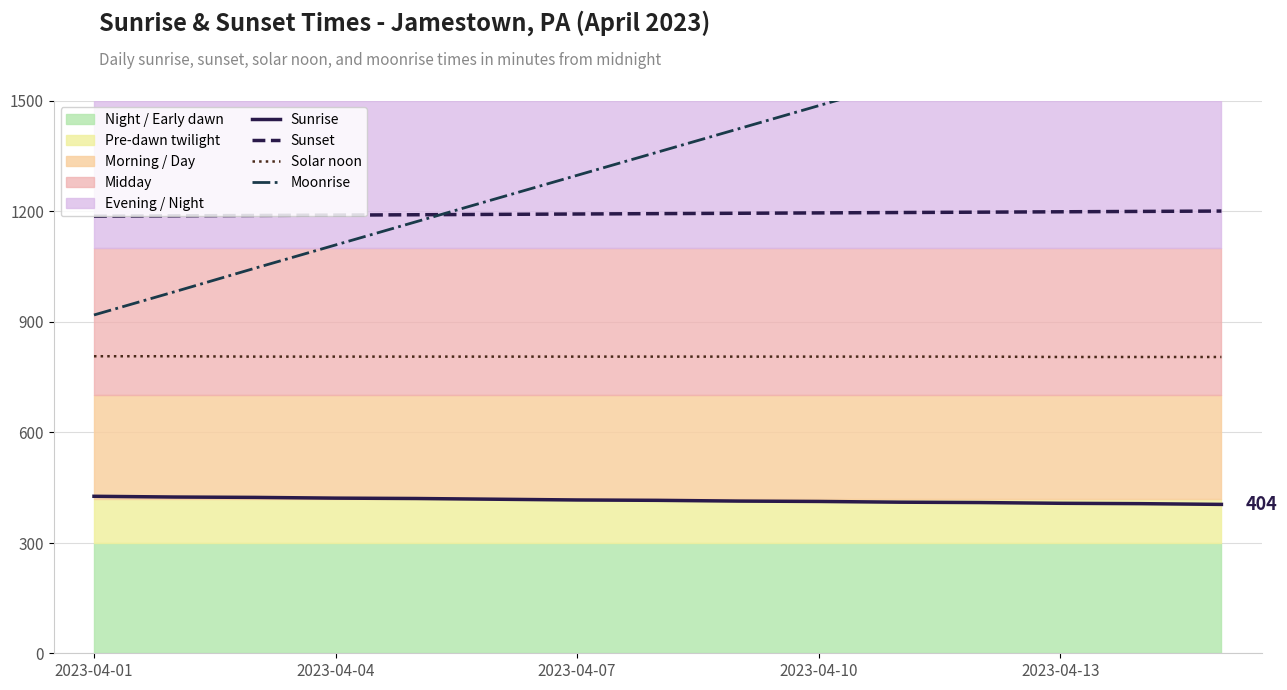

What is the minimum value for Solar noon?

804